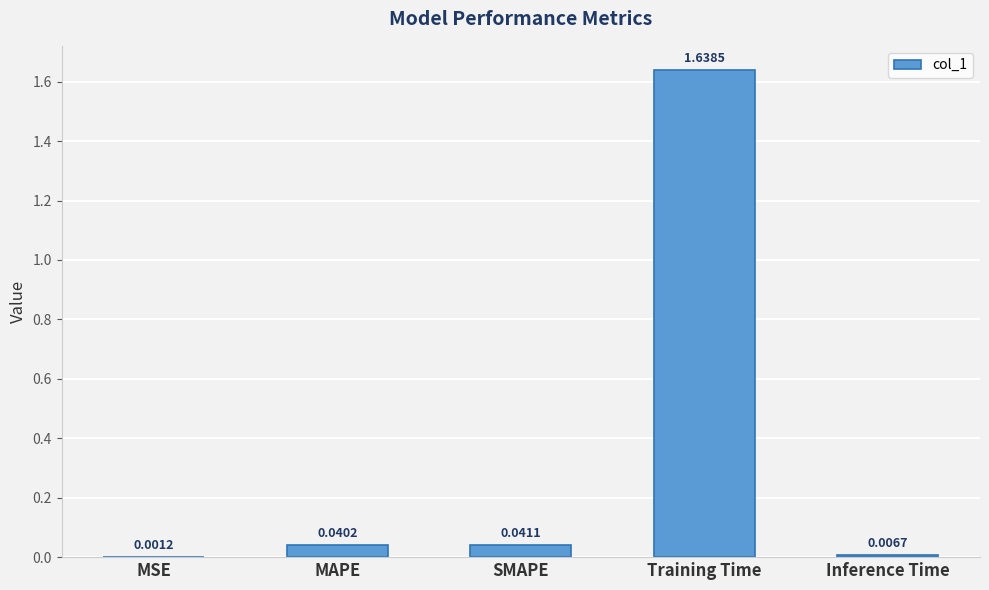

Which label corresponds to the largest value in the chart?

Training Time